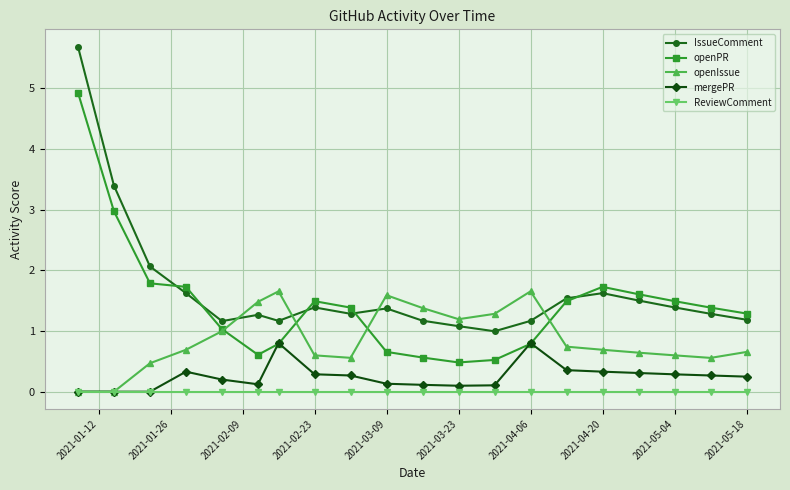

Rank the series by their maximum value, from highest to lowest.

IssueComment, openPR, openIssue, mergePR, ReviewComment